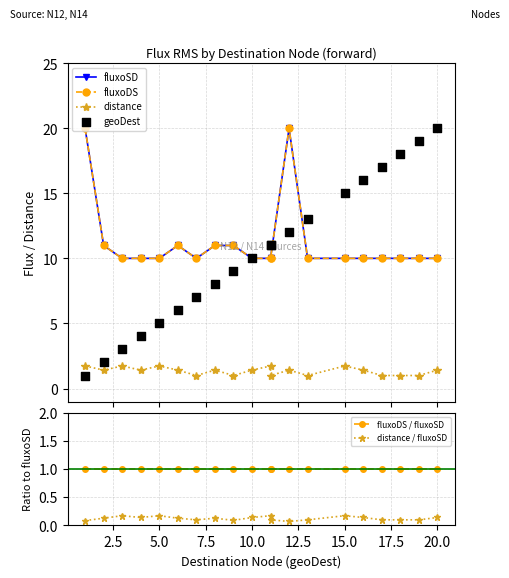

At how many categories does at least one series exceed 19?

3